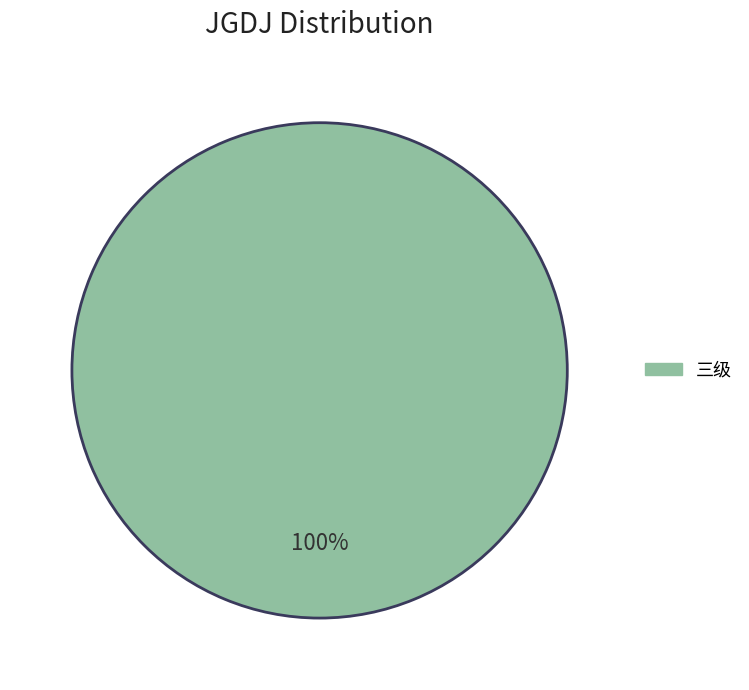

Is there any slice that represents more than half of the pie?

Yes